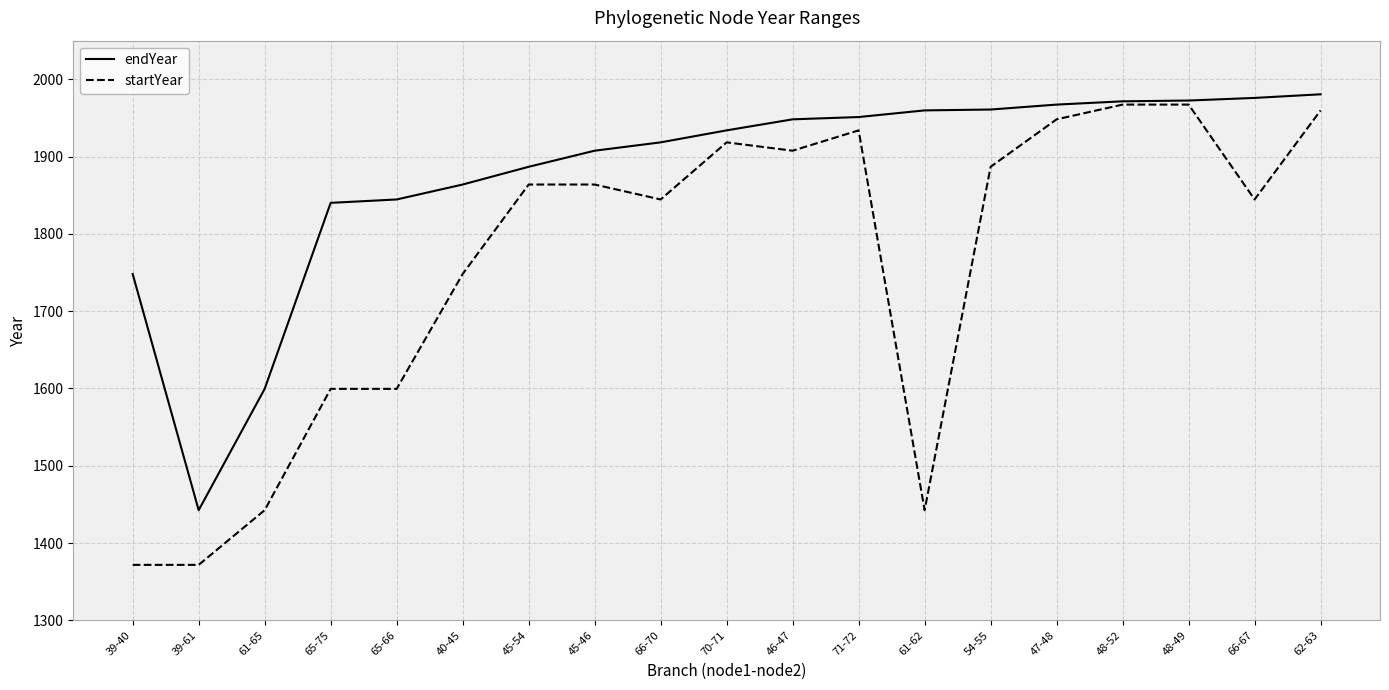

How many lines are shown in the chart?

2